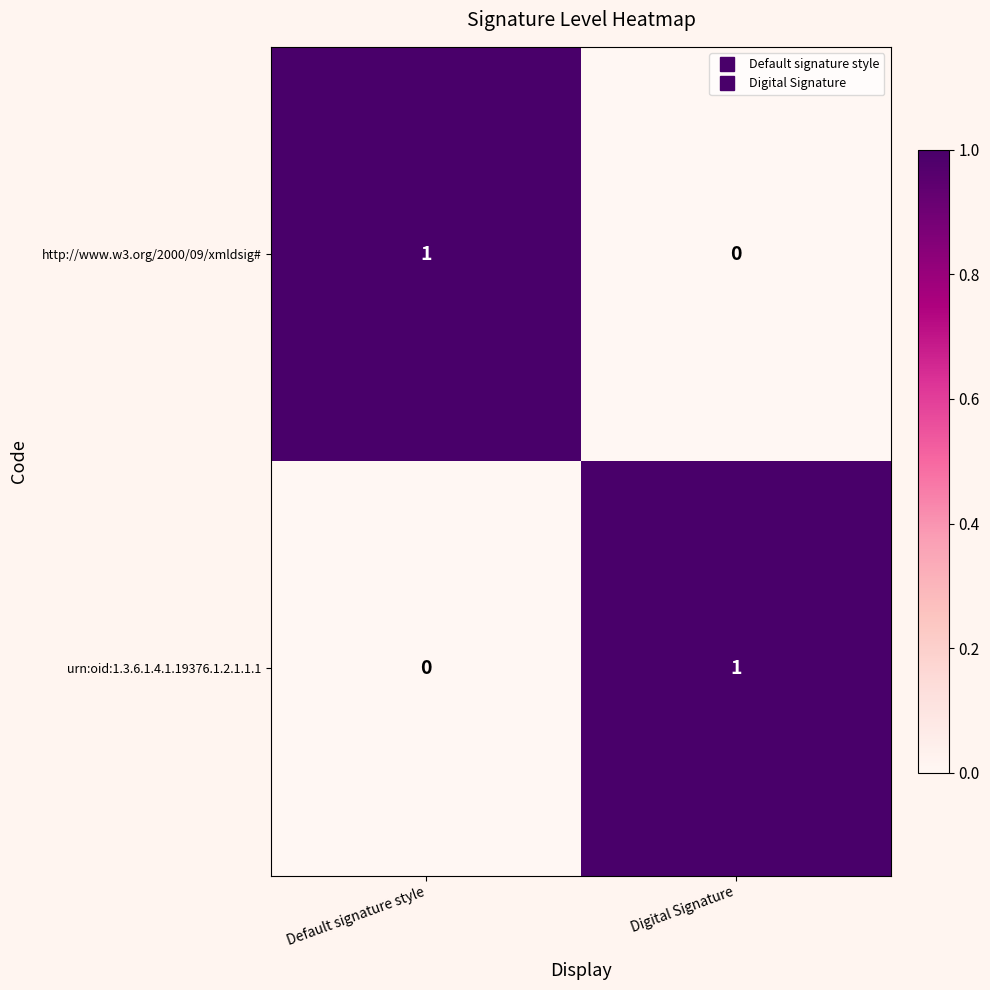

Is the value of urn:oid:1.3.6.1.4.1.19376.1.2.1.1.1 at Digital Signature greater than the value of http://www.w3.org/2000/09/xmldsig# at Digital Signature?

Yes